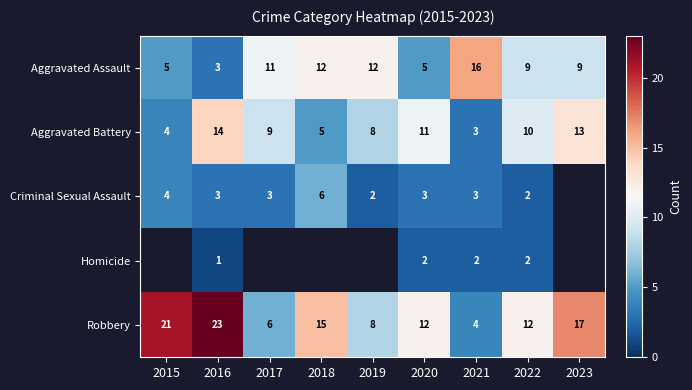

What is the sum of all Aggravated Battery values?

77